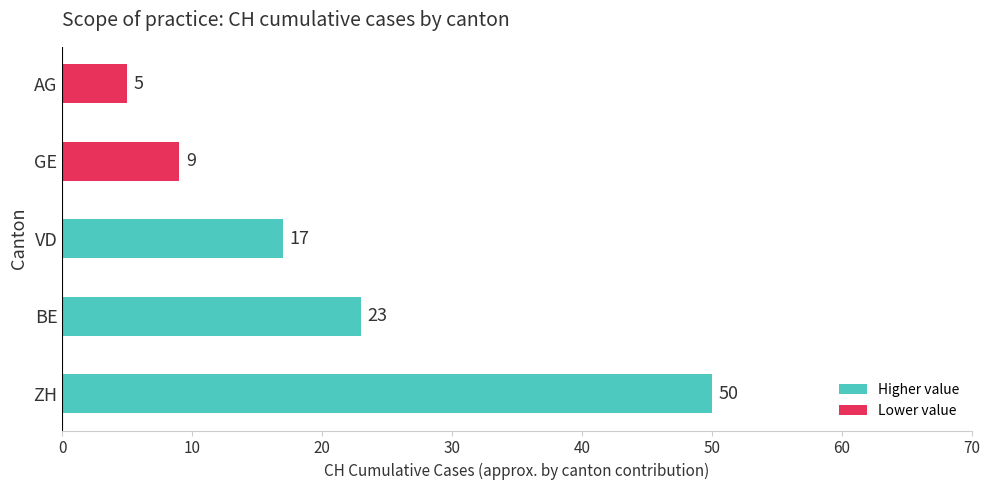

True or false: the data shows 23 at BE.

True